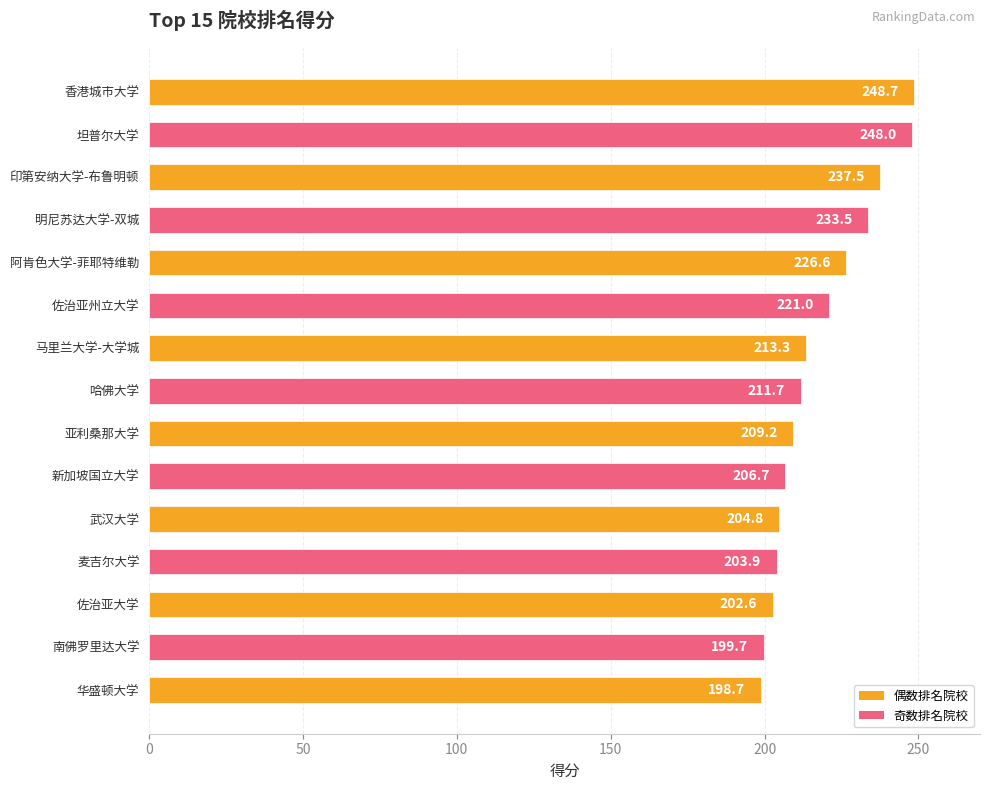

How many data points are less than 211?

7